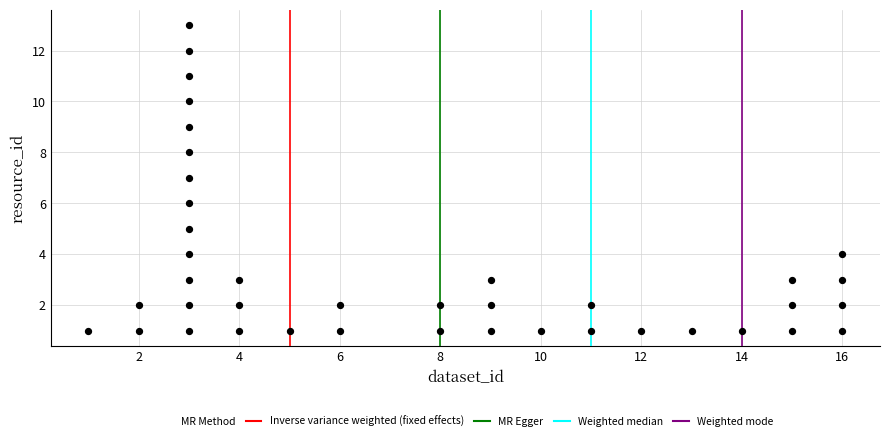

What is the range of X values (max minus min)?

15